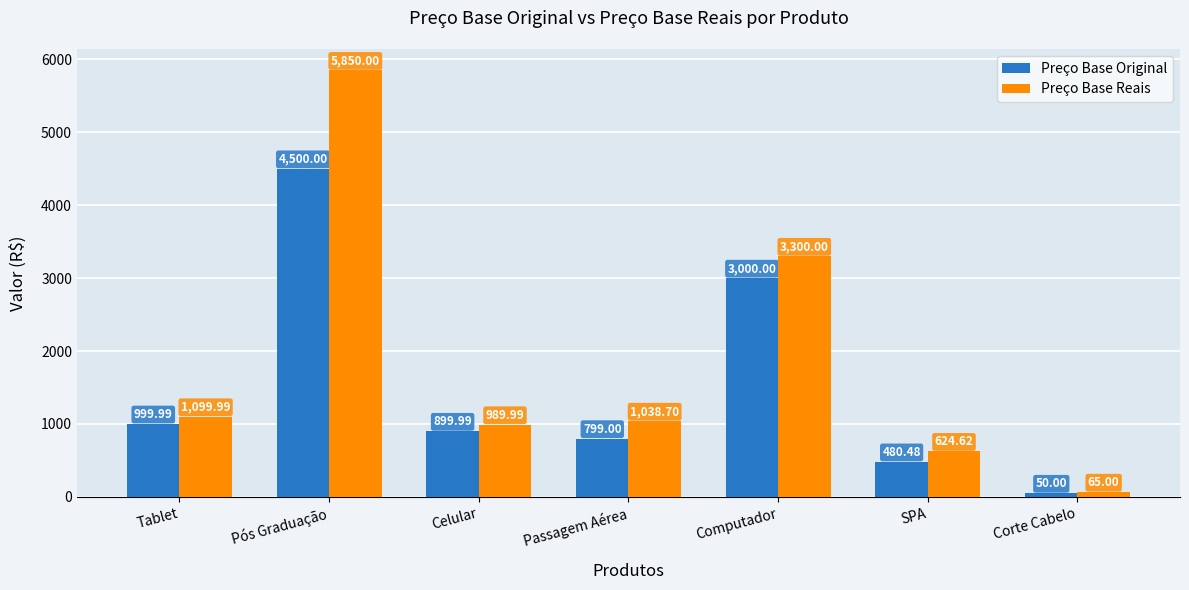

What is the sum of the Preço Base Original values at Pós Graduação and Passagem Aérea?

5299.0